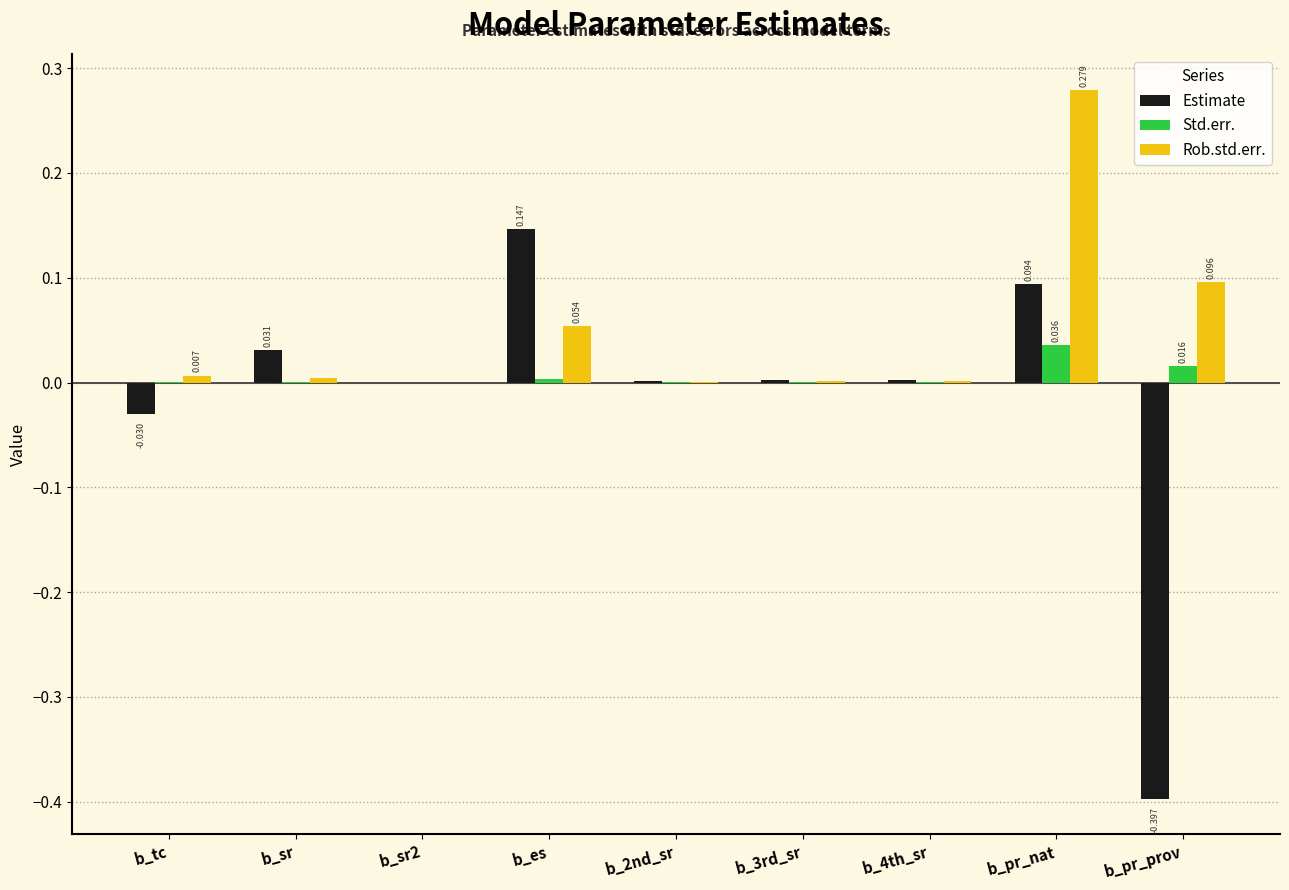

Which category has the highest value across all series?

b_pr_nat